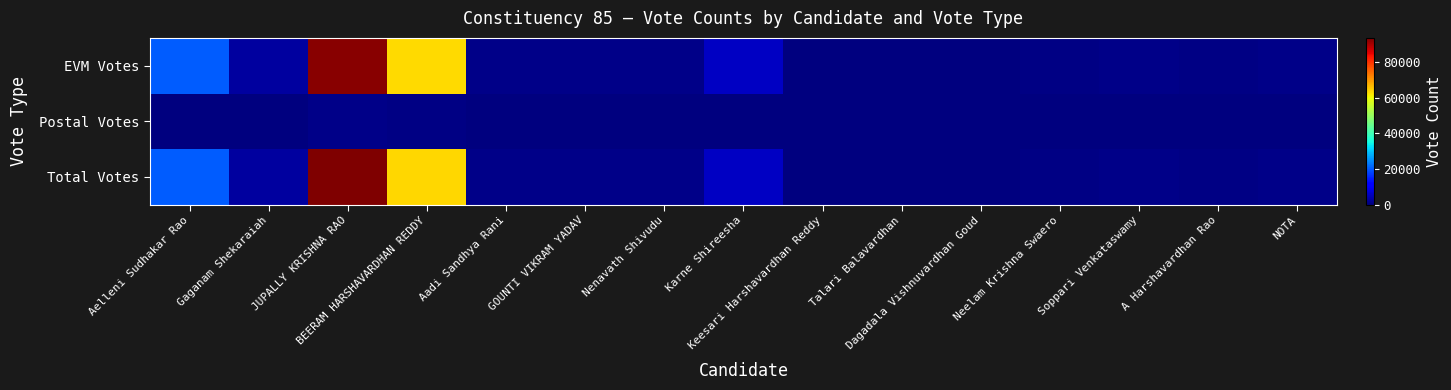

What is the total value across all series at Gaganam Shekaraiah?

5246